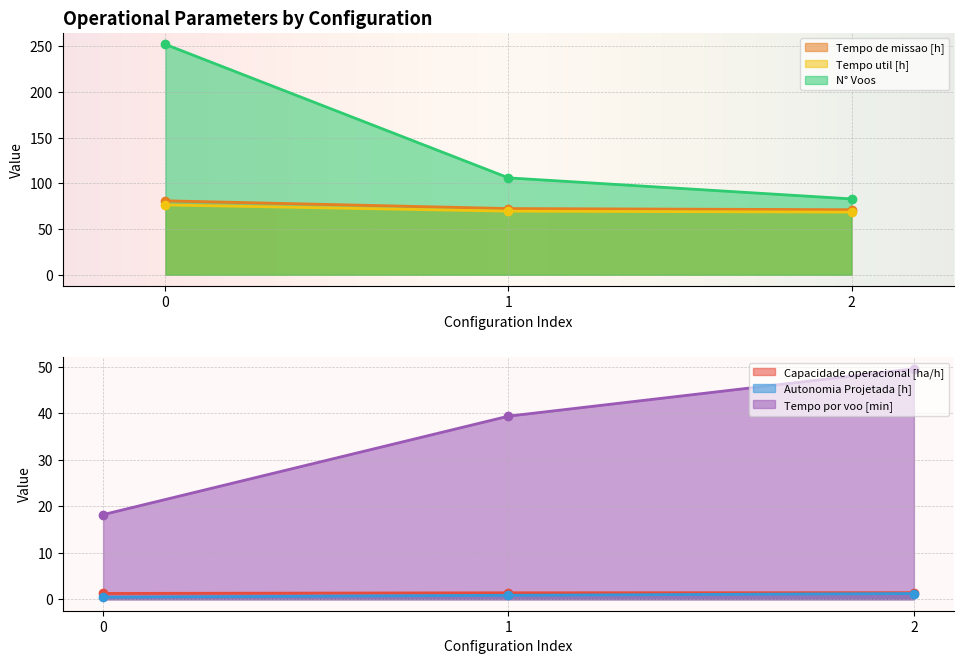

Does the chart display data point markers on the line(s)?

Yes